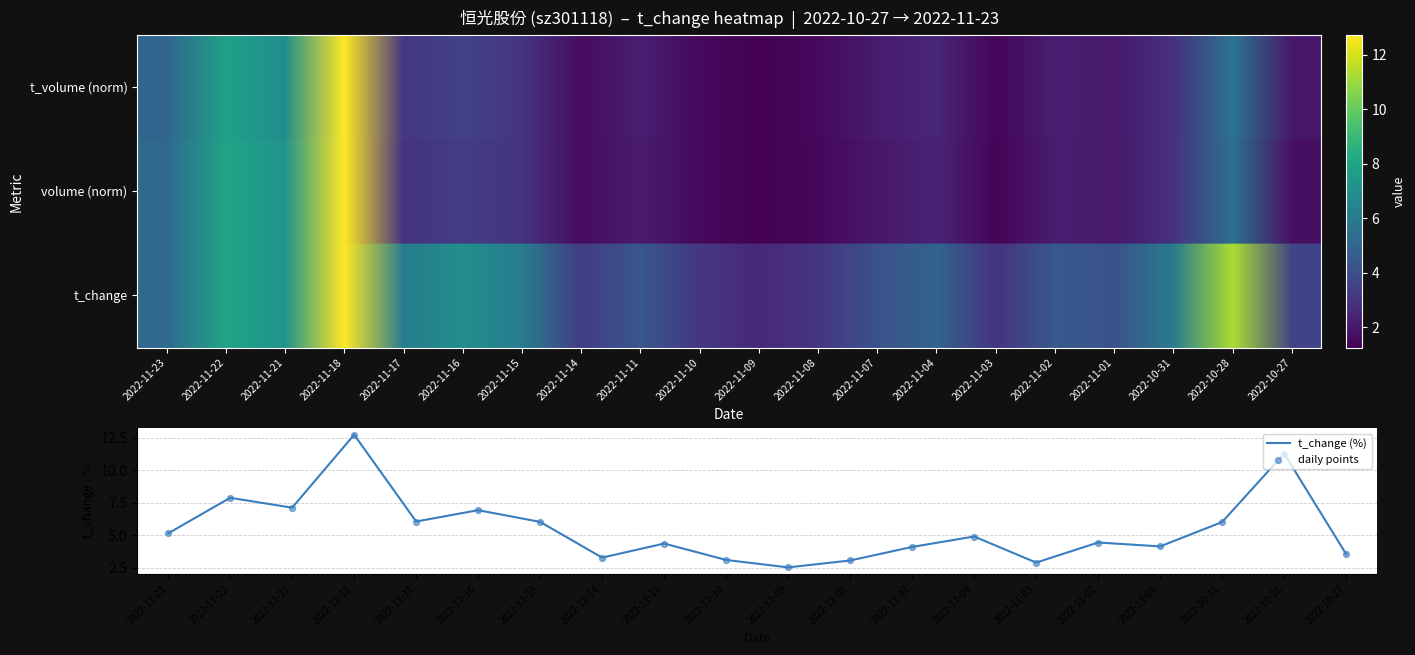

At which label does t_change (%) reach its peak?

2022-11-18